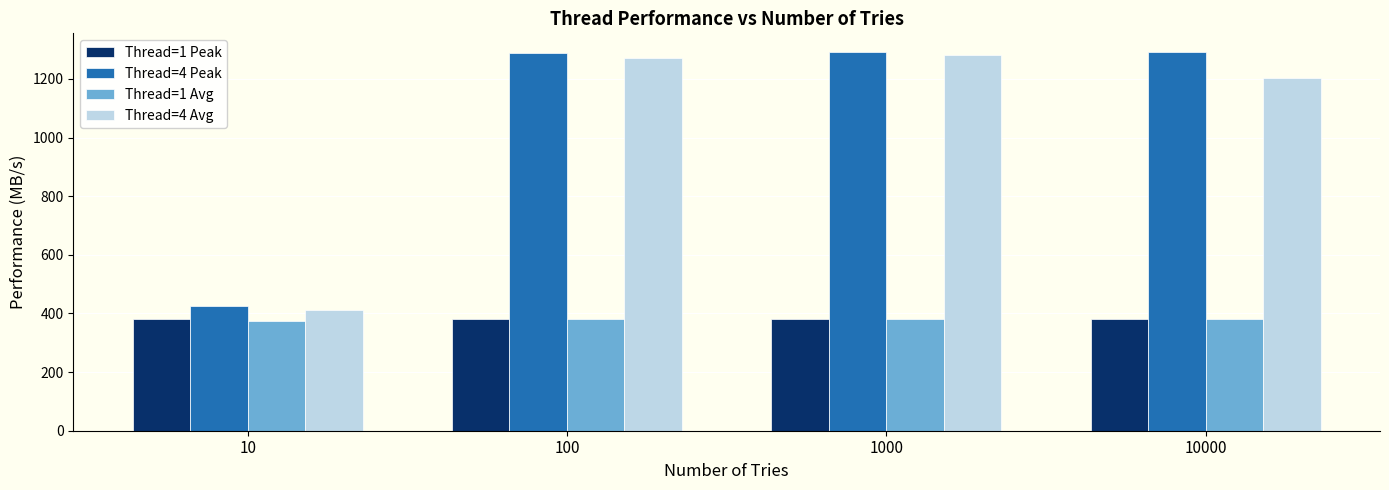

Which series changed the most between 10 and 1000?

Thread=4 Avg